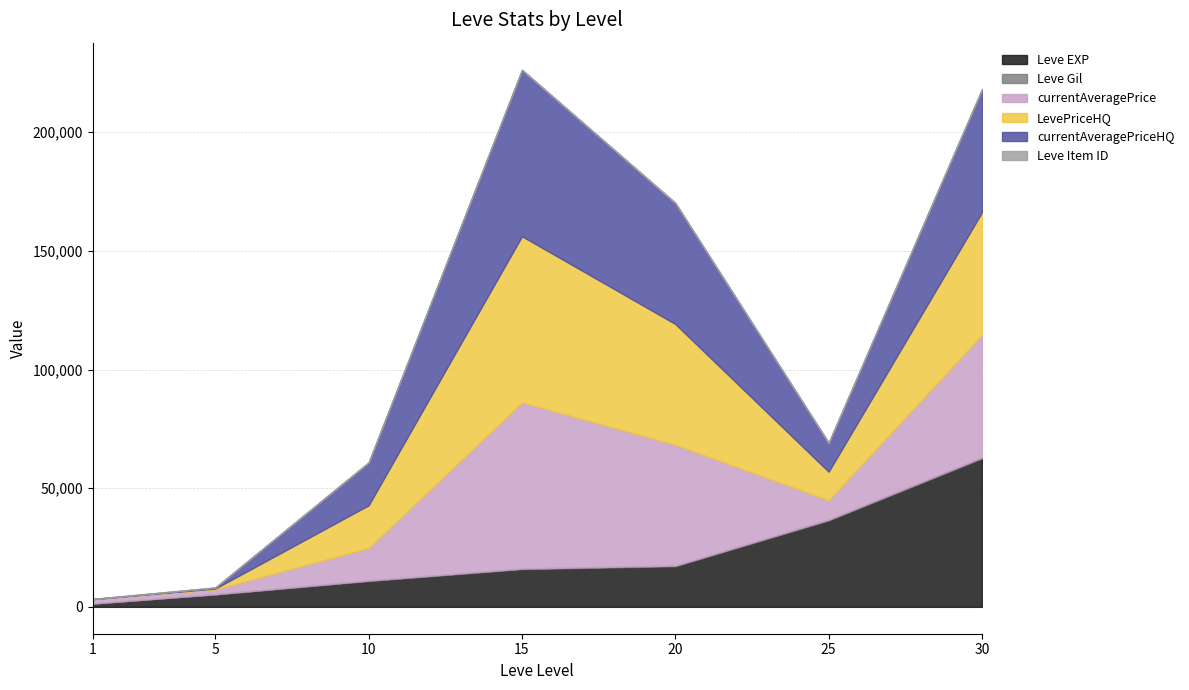

Does the chart display data point markers on the line(s)?

No